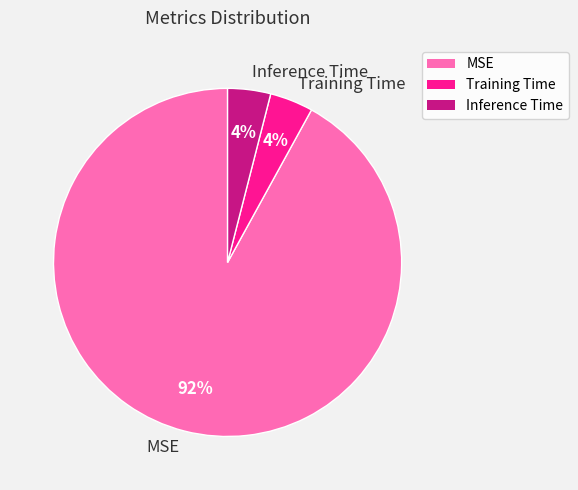

True or false: MSE accounts for 85% of the total.

False